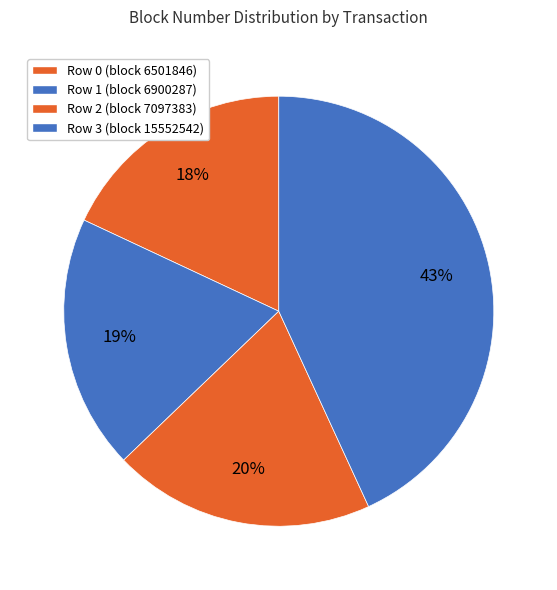

How many segments does this pie chart have?

4